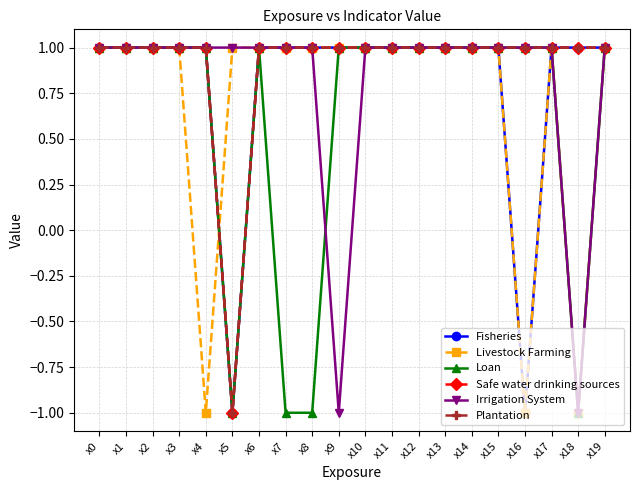

Which series ends up on top after the final intersection of Livestock Farming and Fisheries?

Livestock Farming